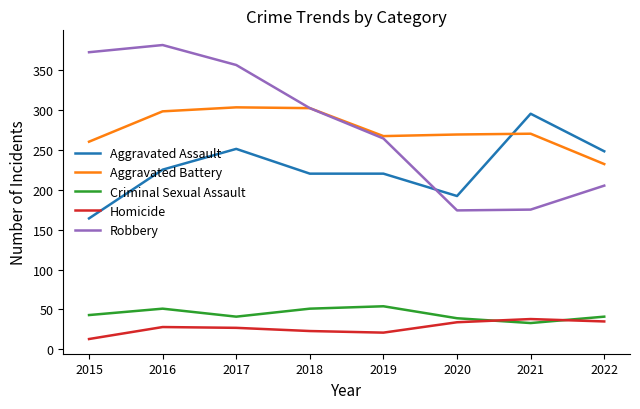

Does the chart display data point markers on the line(s)?

No